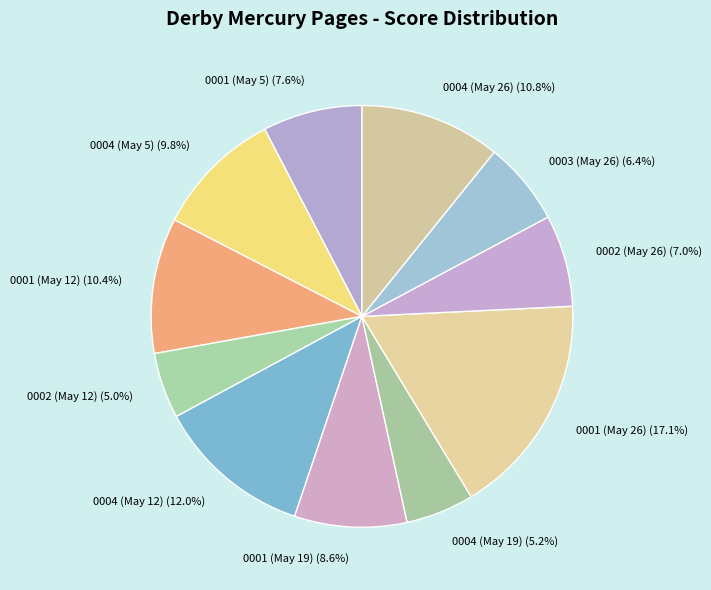

What is the largest slice in the pie chart?

0001 (May 26)